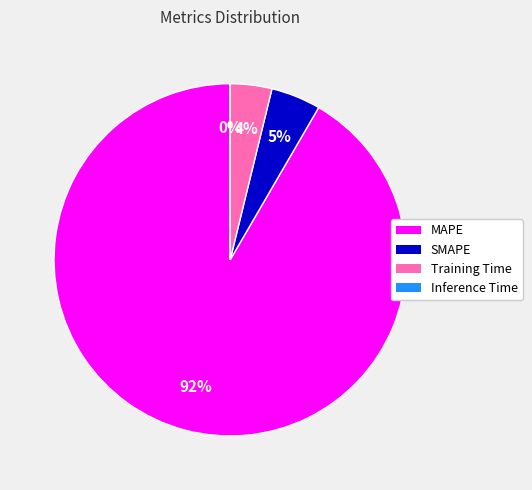

To the nearest percent, what is the combined percentage of SMAPE and MAPE?

96%